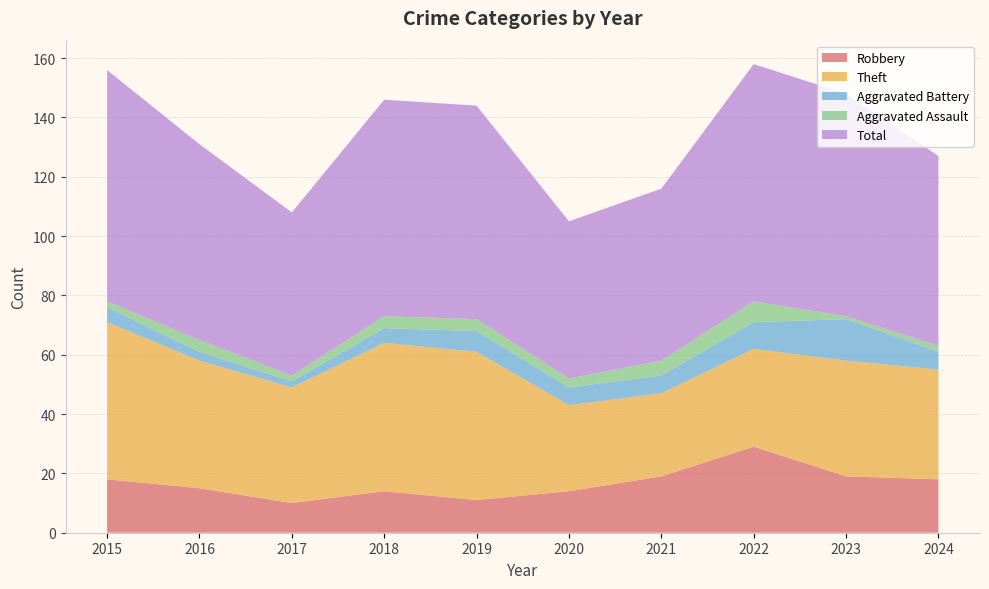

Reading left to right, extract all data points from this chart.

Robbery: 18	15	10	14	11	14	19	29	19	18
Theft: 53	43	39	50	50	29	28	33	39	37
Aggravated Battery: 5	3	2	5	7	6	6	9	14	6
Aggravated Assault: 2	4	2	4	4	3	5	7	1	2
Total: 78	66	55	73	72	53	58	80	75	64